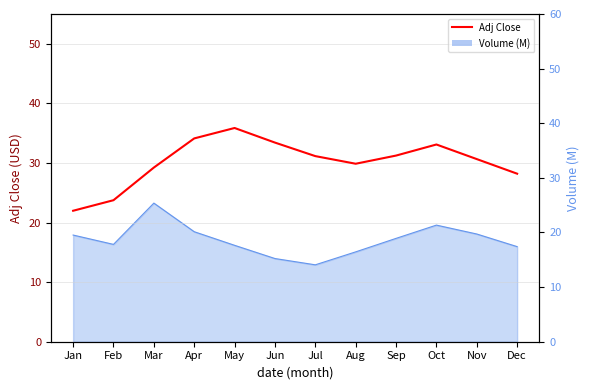

What is the sum of all values?

362.6